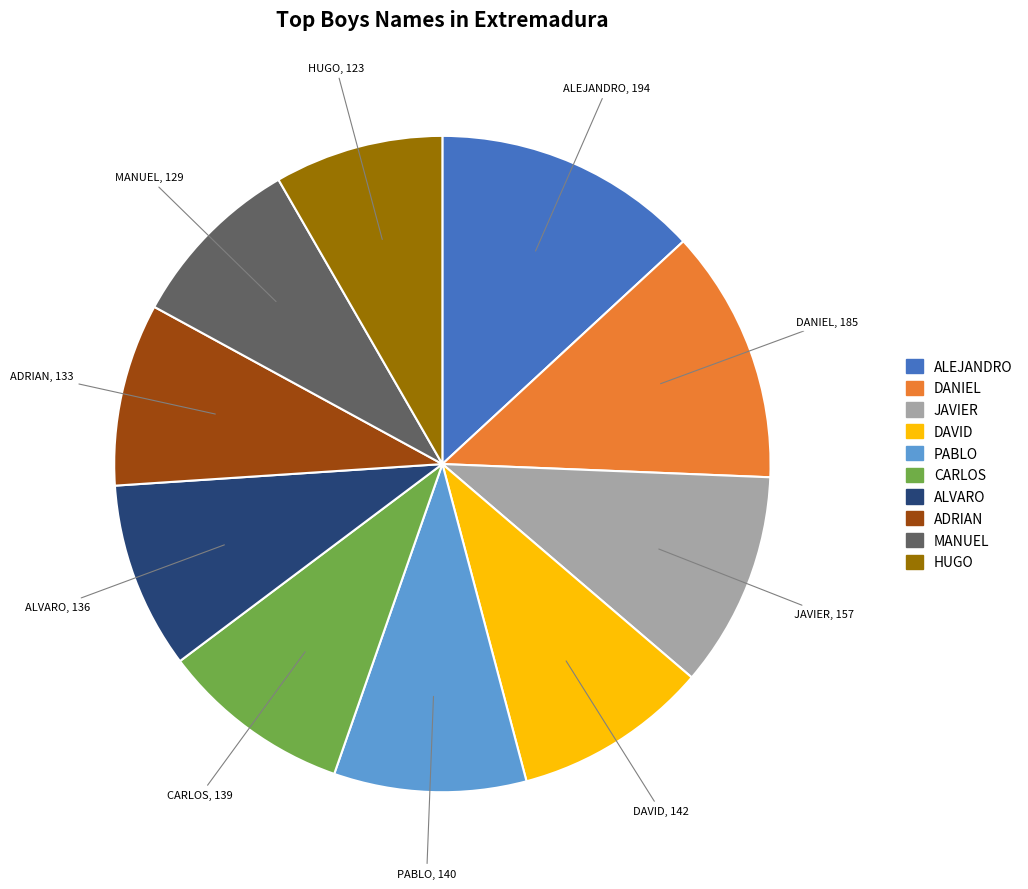

Combined, do PABLO and DANIEL account for over 50%?

No